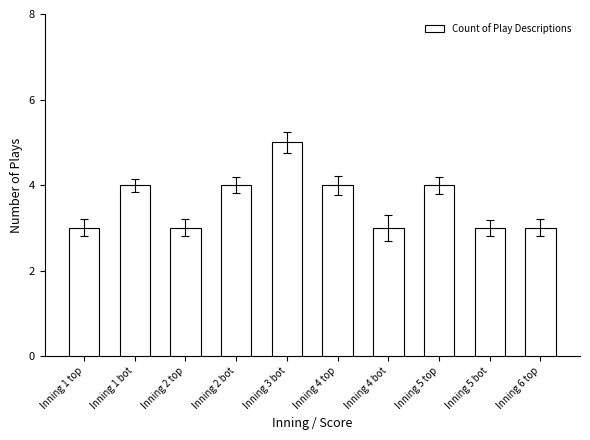

How many values are between 3 and 4?

9